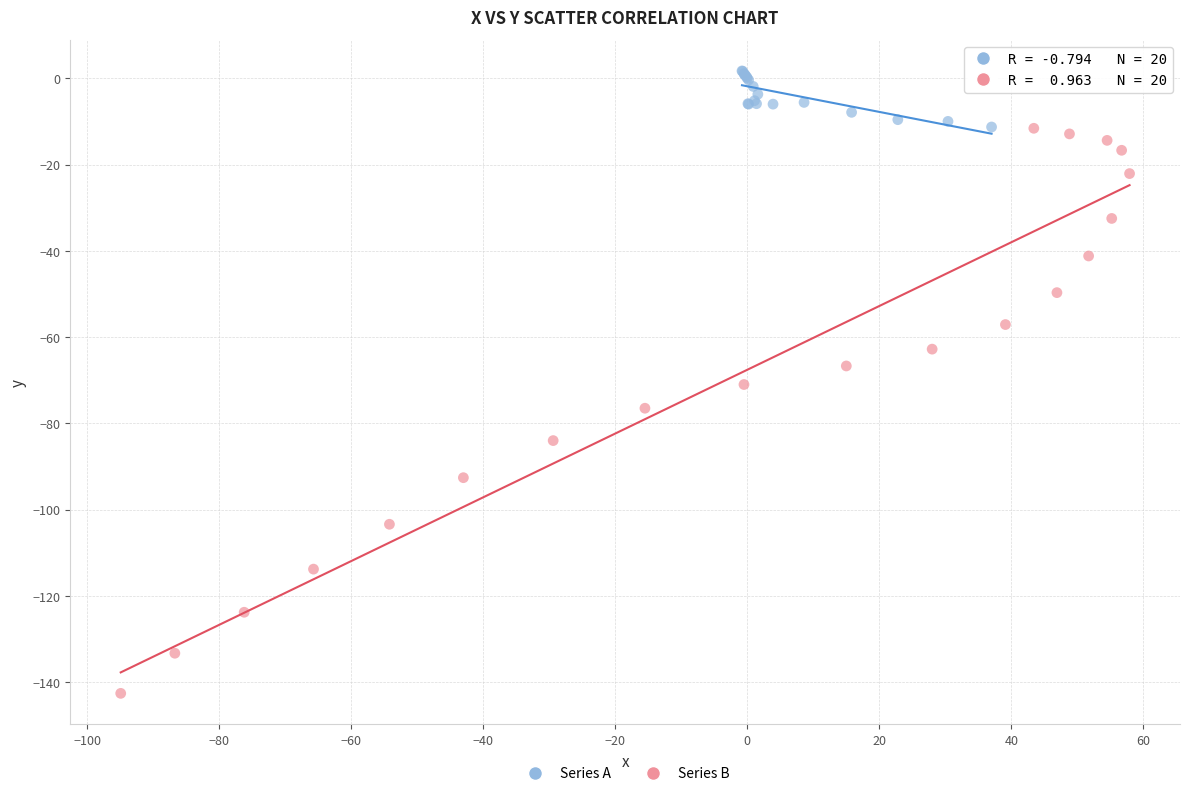

What are all the series names shown in the legend?

Series A, Series B